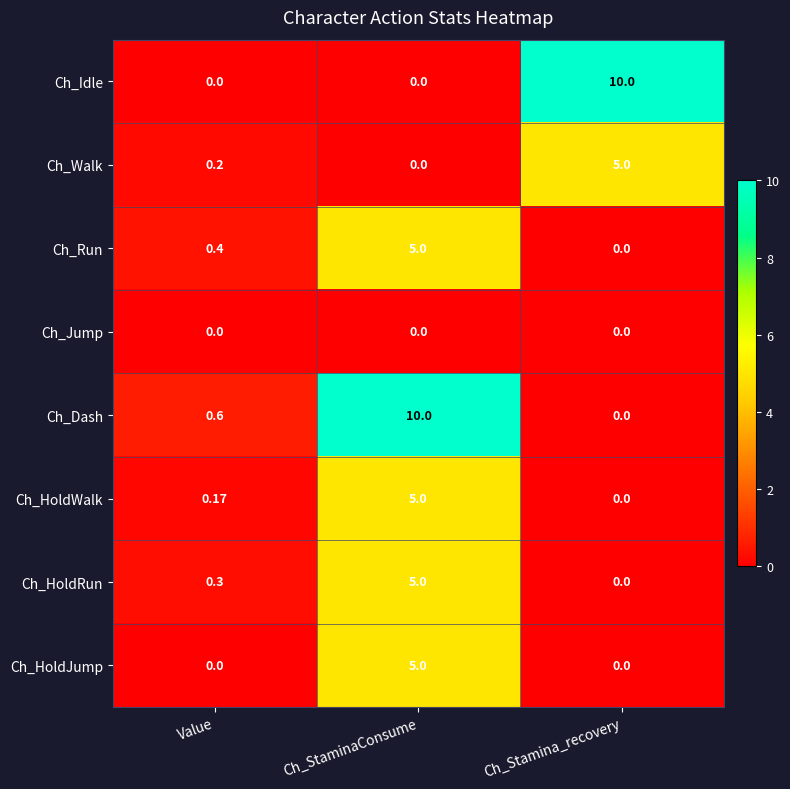

At which category is the sum across all series the highest?

Ch_StaminaConsume